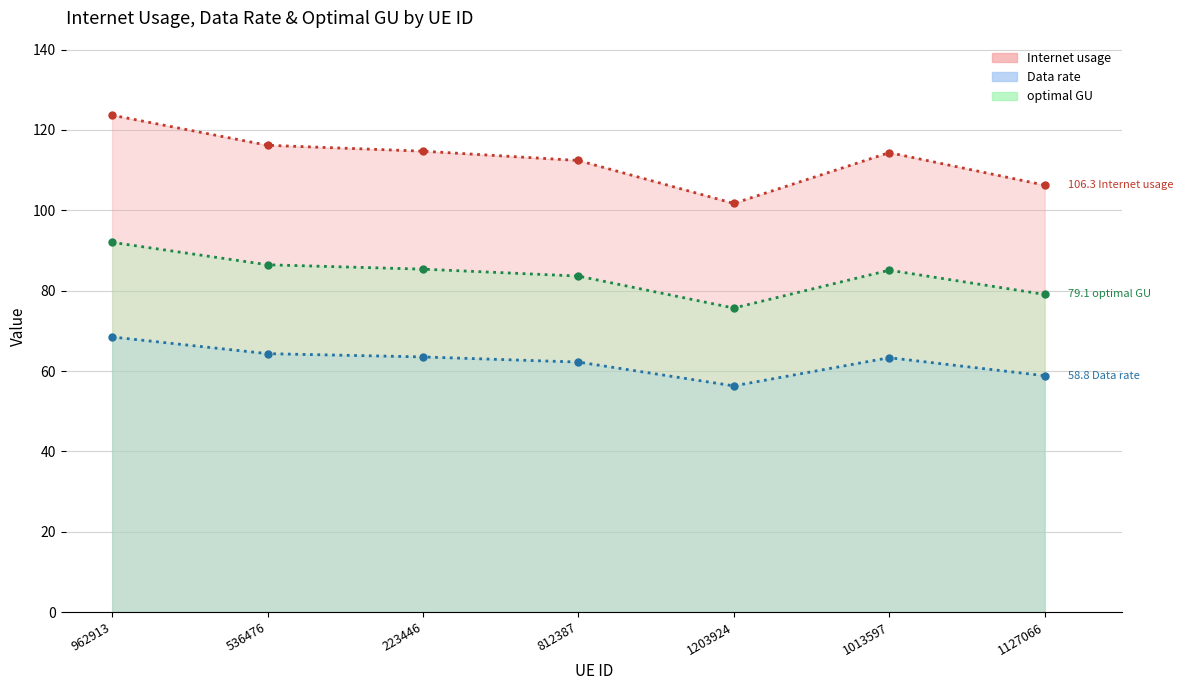

Is the value of Internet usage (trend) at 223446 greater than the value of Data rate (trend) at 536476?

Yes